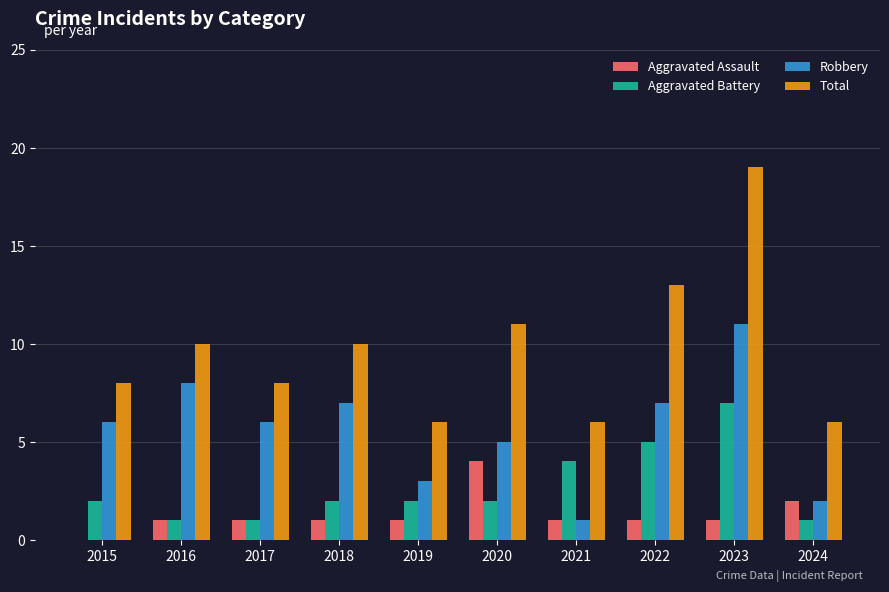

What is the difference between the Total values at 2024 and 2020?

5